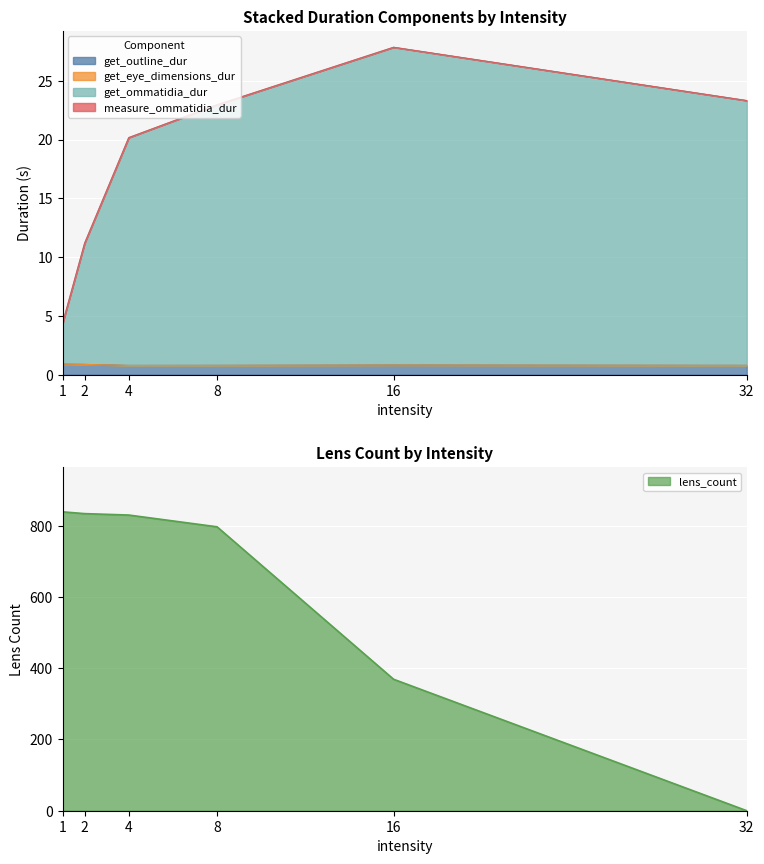

At which label is get_outline_dur closest to 0?

4.0